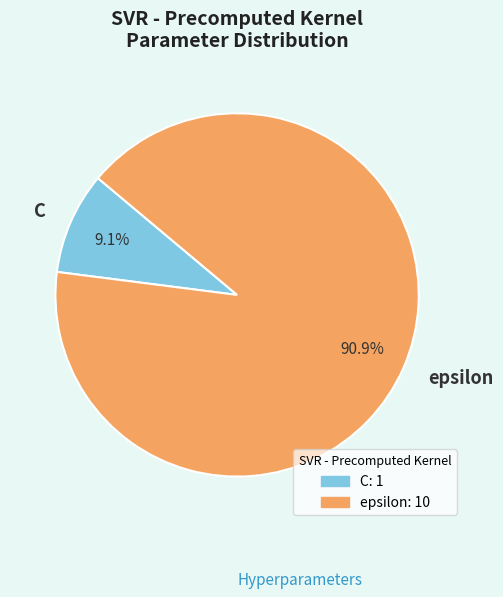

Combined, what portion of the pie is epsilon and C?

100.0%